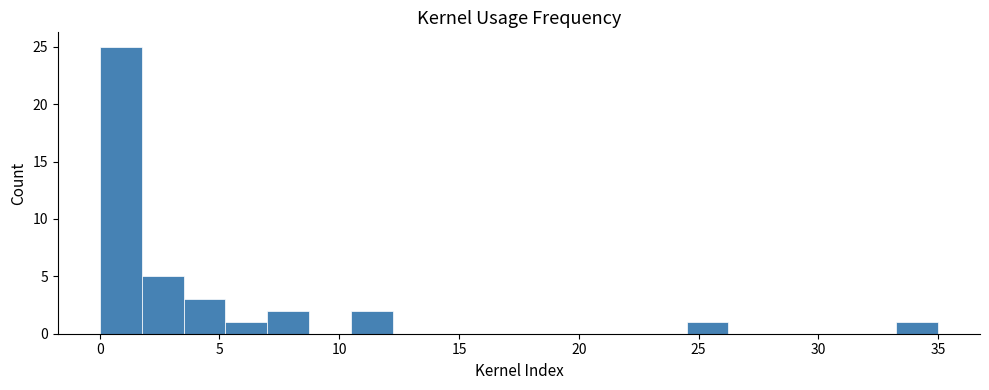

Read against the x-axis, roughly where is the centre of the tallest bar?

1.0